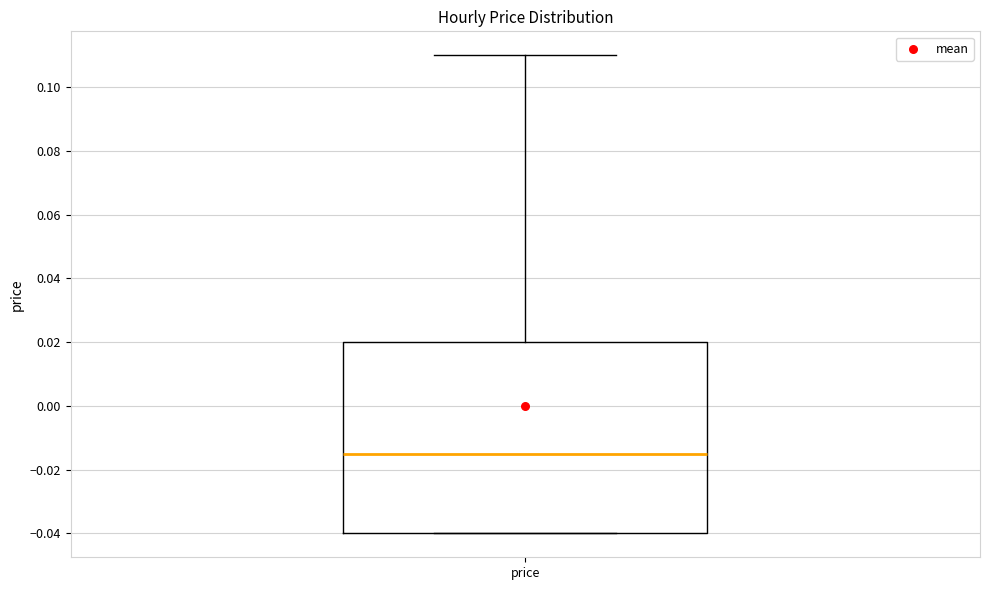

Where is the lower edge of the box for price on the y-axis? The values are not printed on the chart, so give them approximately, as read against the axis.

-0.040